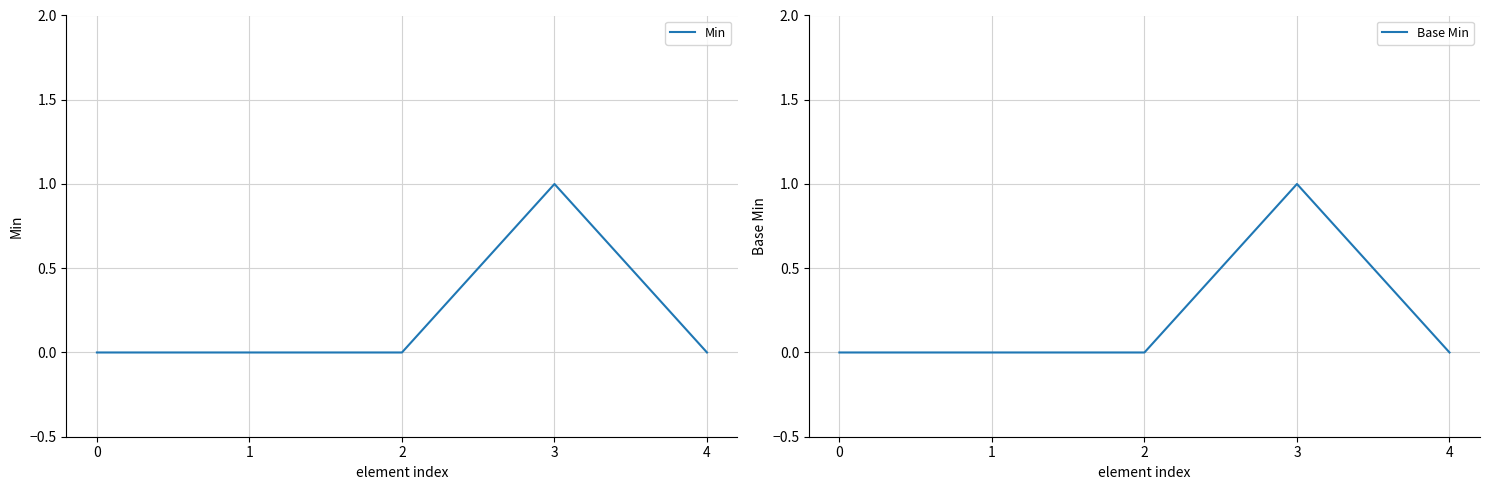

True or false: Min has a value of 1 at 4.

False